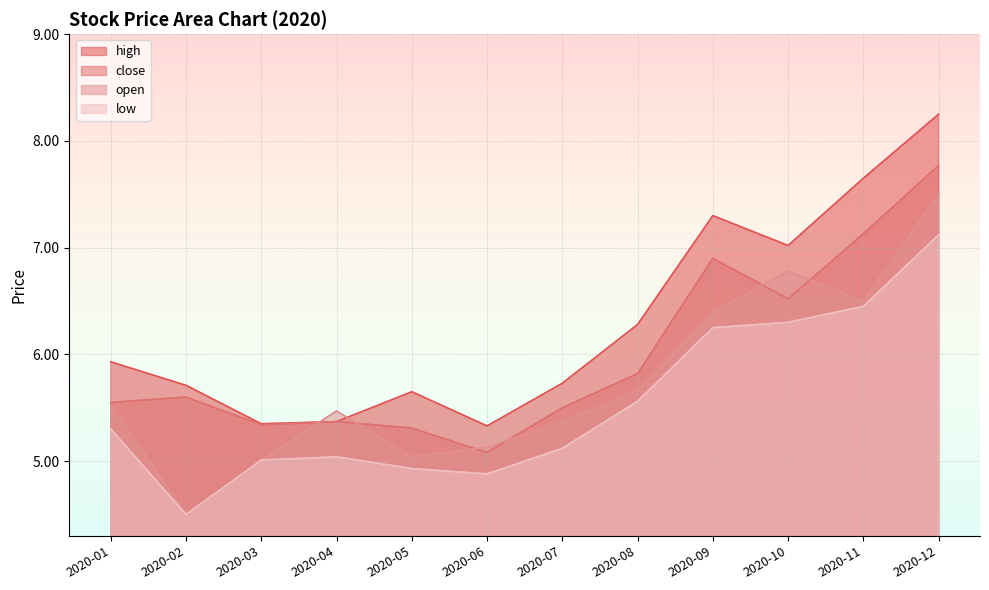

The value of low at 2020-10 is 10.7. True or false?

False